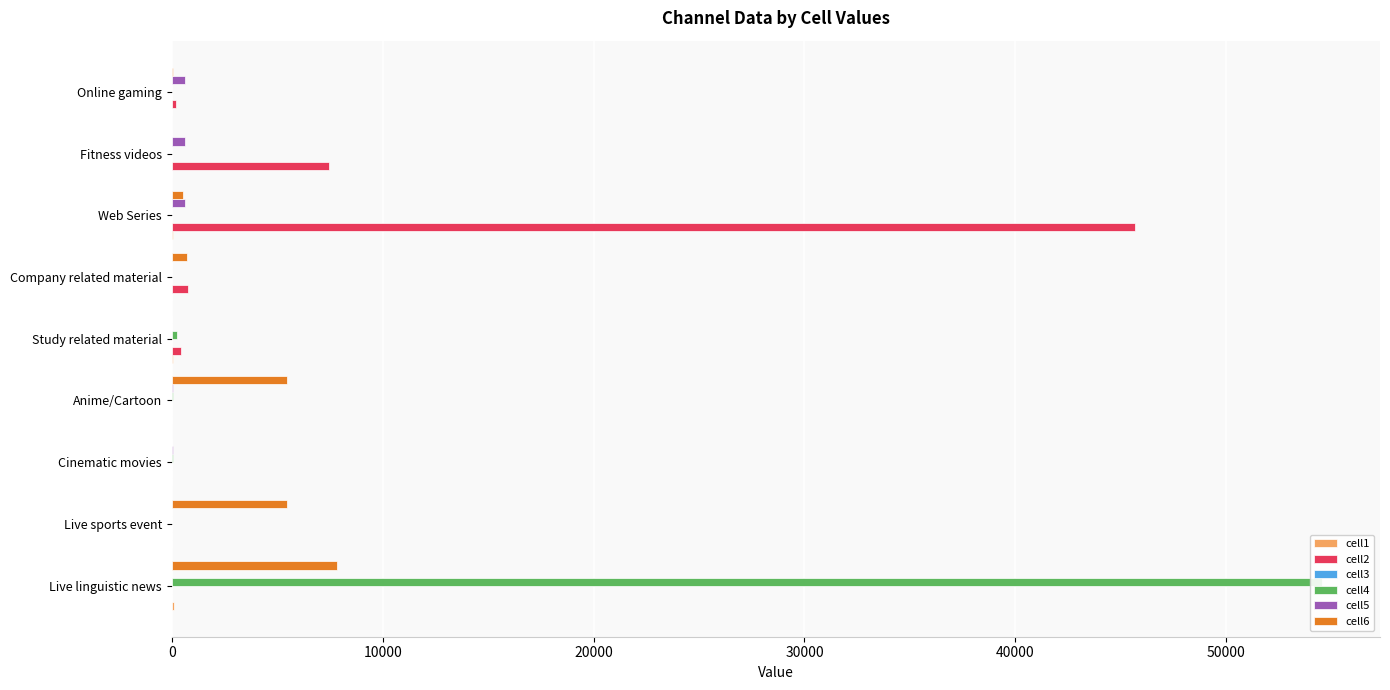

What is the difference between the maximum and minimum values in the cell5 series?

641